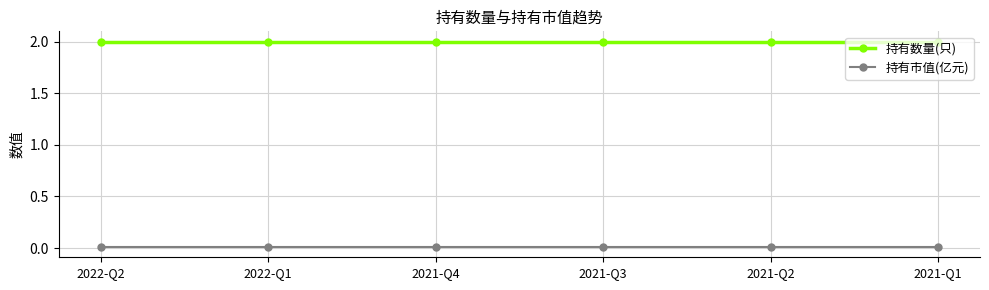

True or false: 持有数量(只) has a value of 0.4 at 2021-Q1.

False